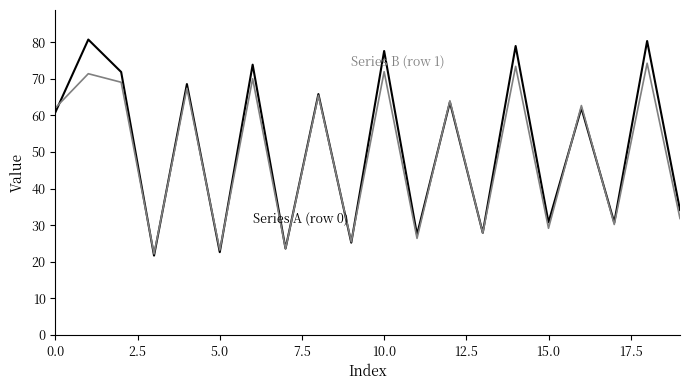

What is the minimum value shown in the chart?

21.7